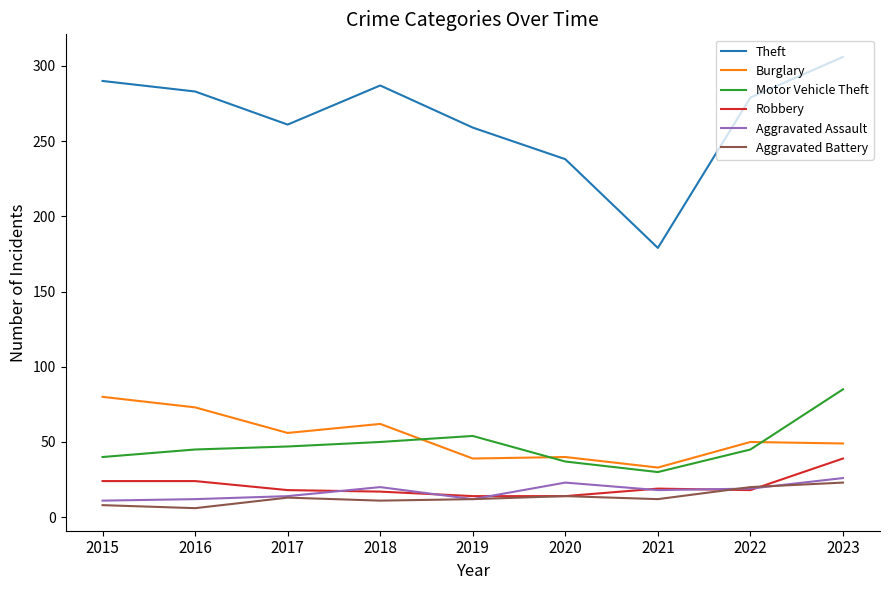

Which series changed the most between 2018 and 2020?

Theft